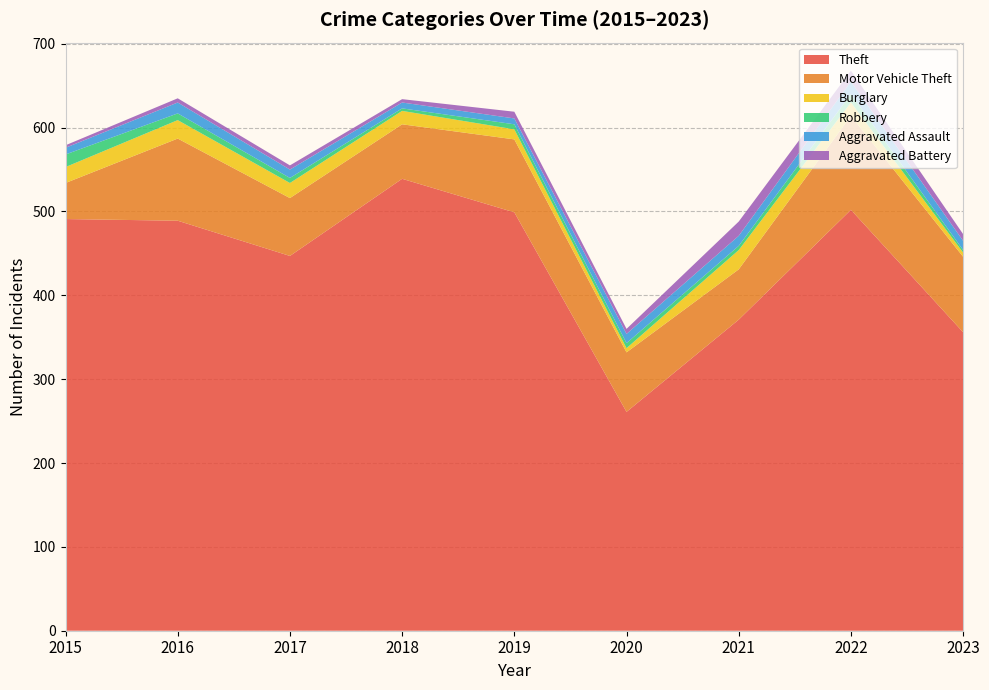

Reading right to left, list all the values displayed in this chart.

Theft: 356	502	371	261	499	539	447	489	491
Motor Vehicle Theft: 90	112	60	71	87	65	69	98	43
Burglary: 5	16	23	5	12	16	18	22	19
Robbery: 3	10	5	6	6	3	6	8	15
Aggravated Assault: 11	15	12	11	7	7	10	13	8
Aggravated Battery: 8	13	17	6	8	4	5	5	3